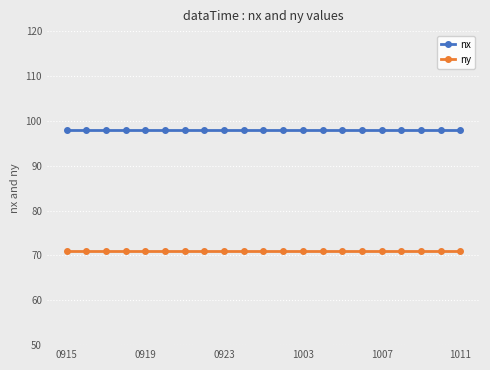

Count the number of data series in this chart.

2